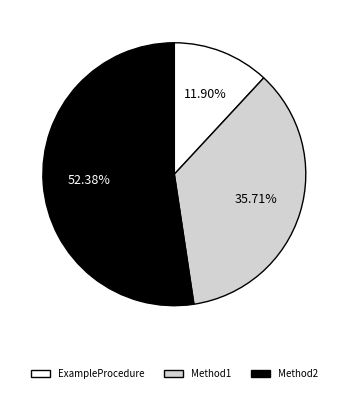

What percentage is NOT represented by ExampleProcedure?

88.1%